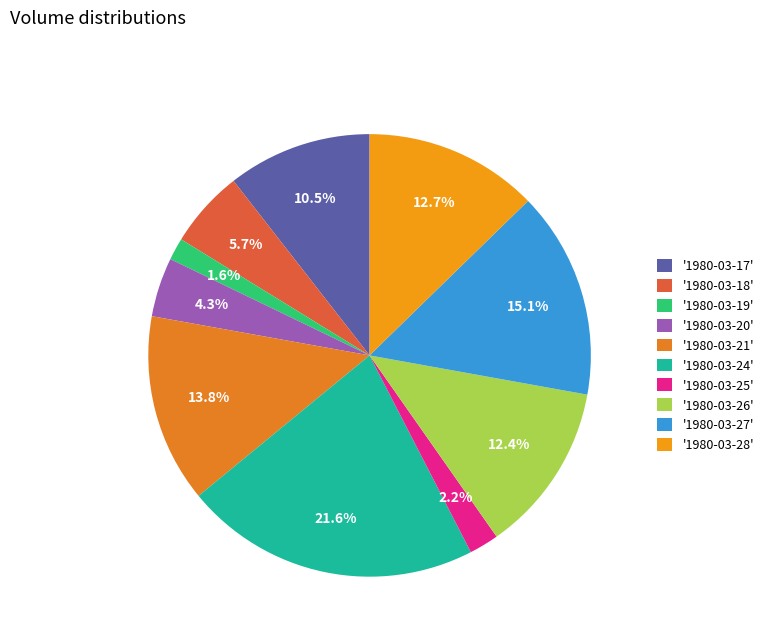

Count the number of slices in the pie.

10